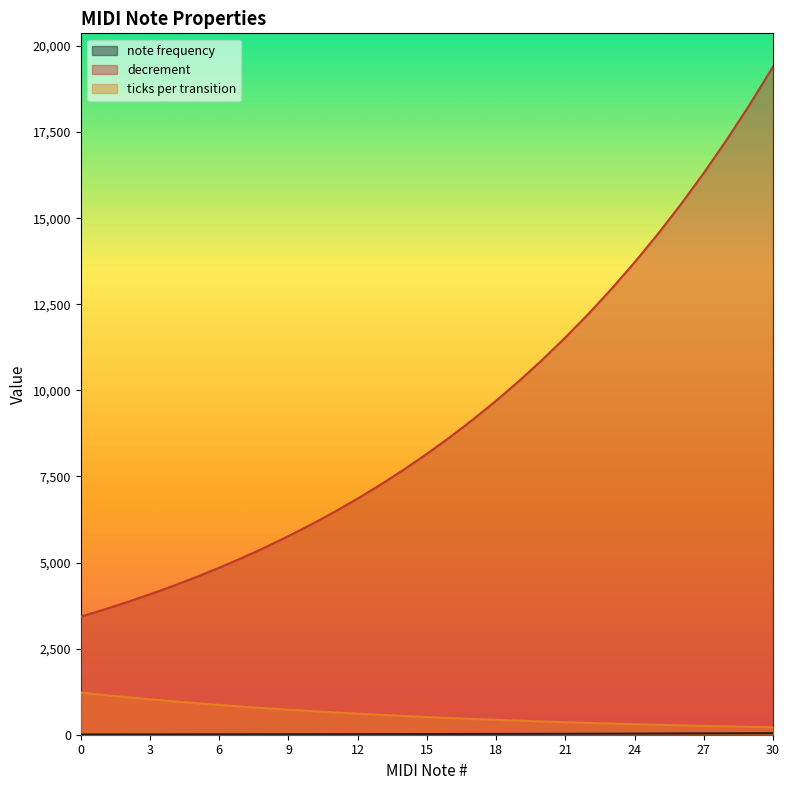

The decrement series shows 18722.0 at 22. True or false?

False